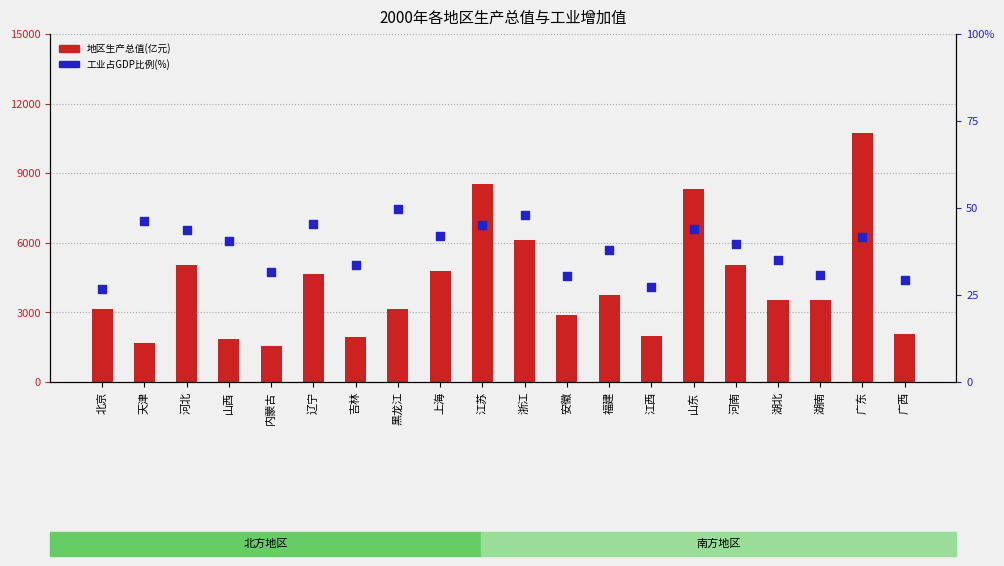

What are all the series names shown in the legend?

地区生产总值(亿元), 工业占GDP比例(%)